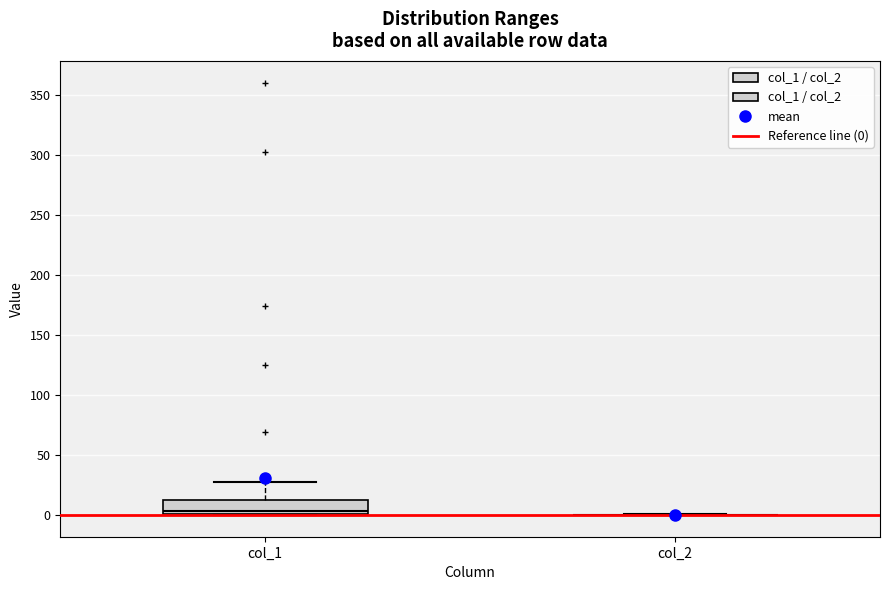

Reading left to right, read every box against the y-axis: the position of its median line, the range the box covers, and the ends of its whiskers. The values are not printed on the chart, so give them approximately, as read against the axis.

col_1: median 5, box 0 to 10, whiskers 0 to 25
col_2: box collapsed to a line at 0, whiskers 0 to 0